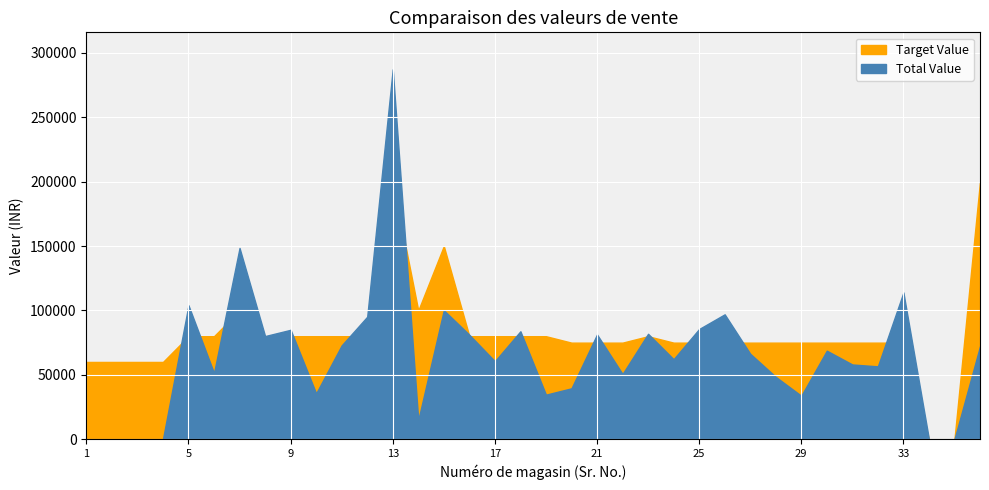

True or false: Total Value has a value of 95139 at 12.

True